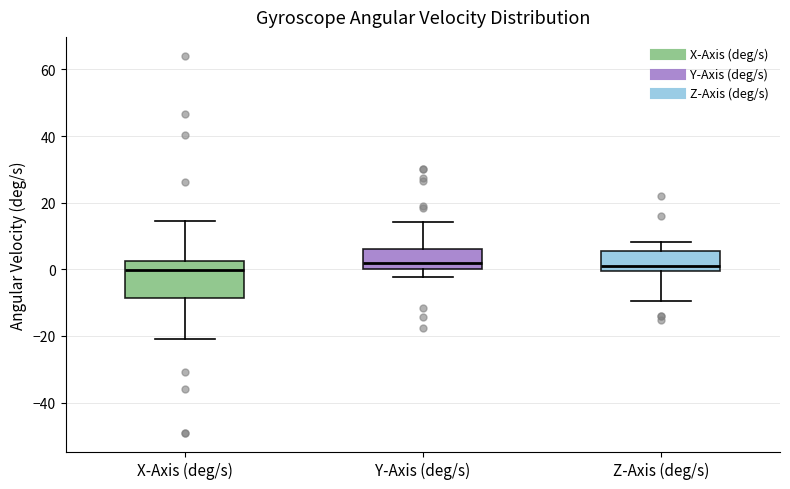

Reading left to right, read every box against the y-axis: the position of its median line, the range the box covers, and the ends of its whiskers. The values are not printed on the chart, so give them approximately, as read against the axis.

X-Axis (deg/s): median 0, box -8 to 2, whiskers -20 to 14
Y-Axis (deg/s): median 2, box 0 to 6, whiskers -2 to 14
Z-Axis (deg/s): median 0 (just above the box's lower edge), box 0 to 6, whiskers -10 to 8